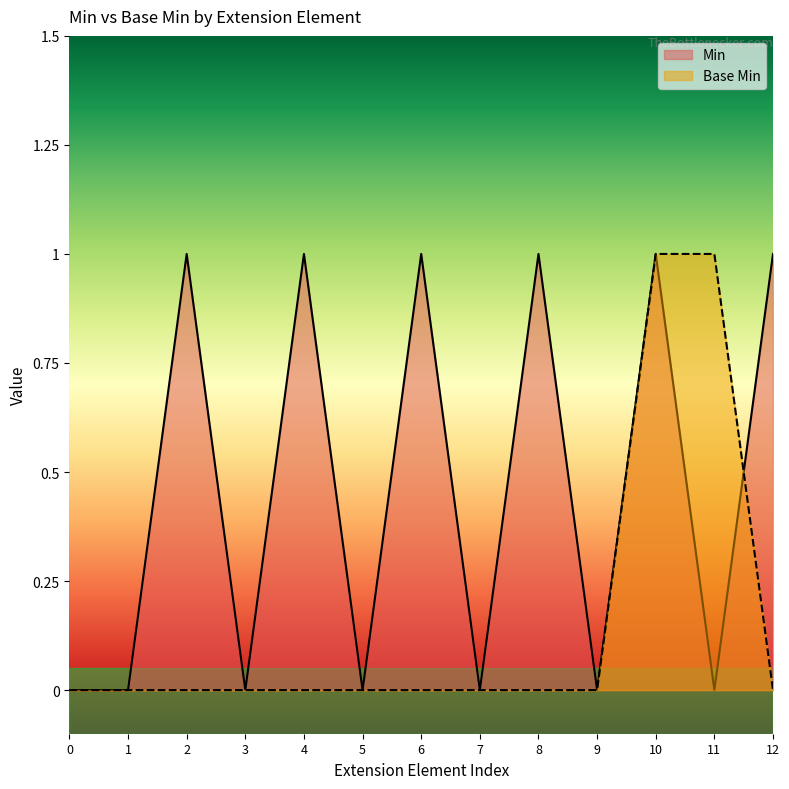

What is the sum of the Min values at 2 and 3?

1